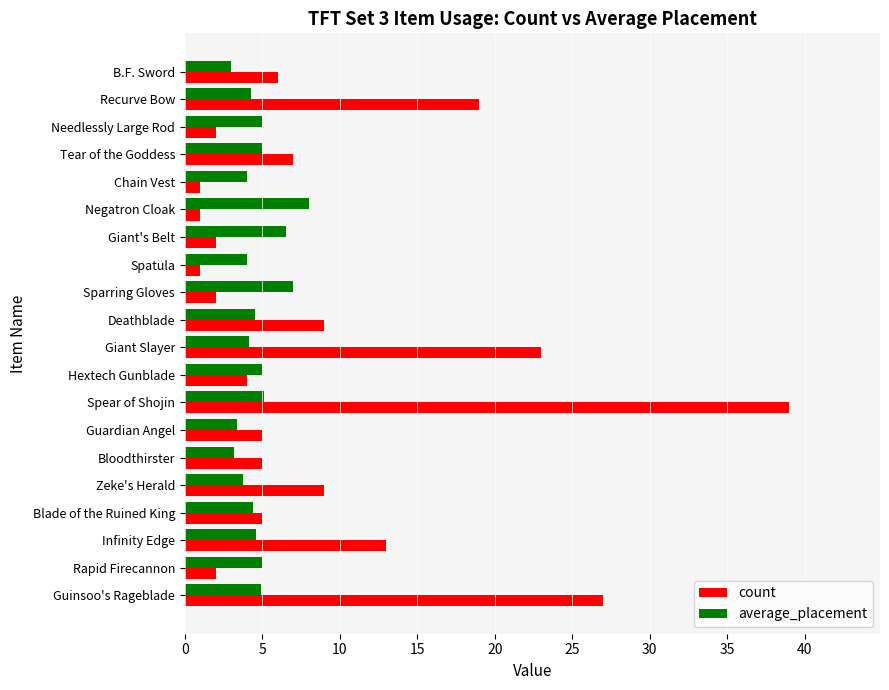

Which series has the widest spread of values?

count